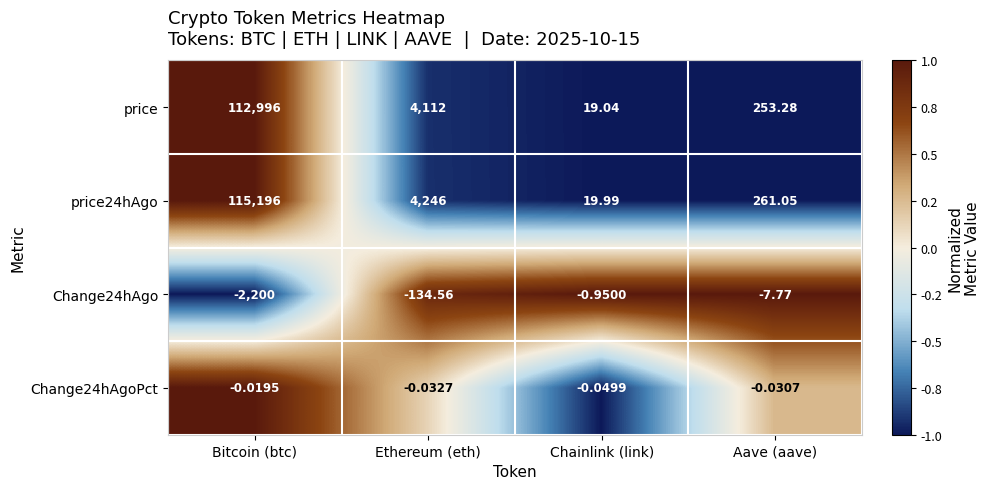

At which label is Change24hAgoPct closest to 0?

Bitcoin (btc)